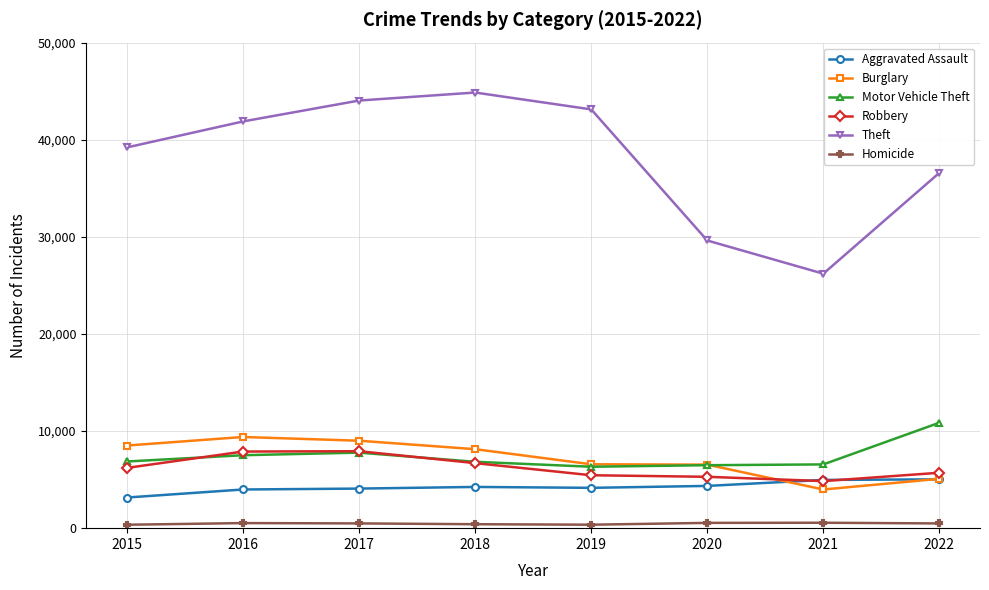

What is the greatest value displayed?

44861